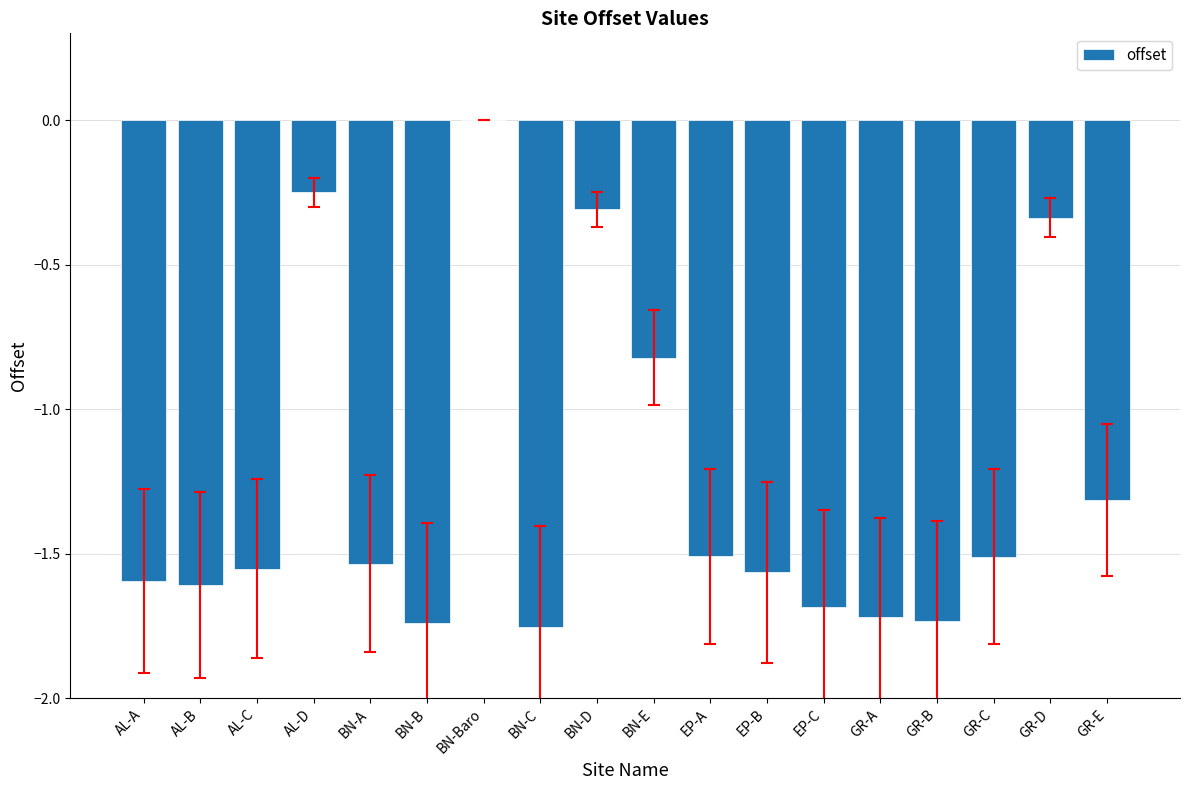

At which category does the chart reach its peak across all series?

BN-Baro